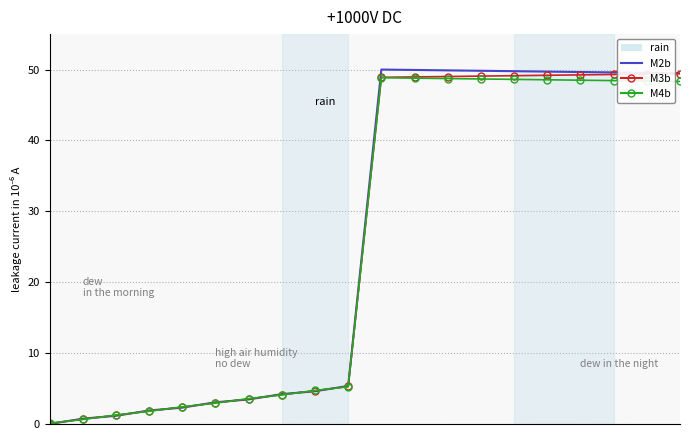

What is the greatest value displayed?

50.0